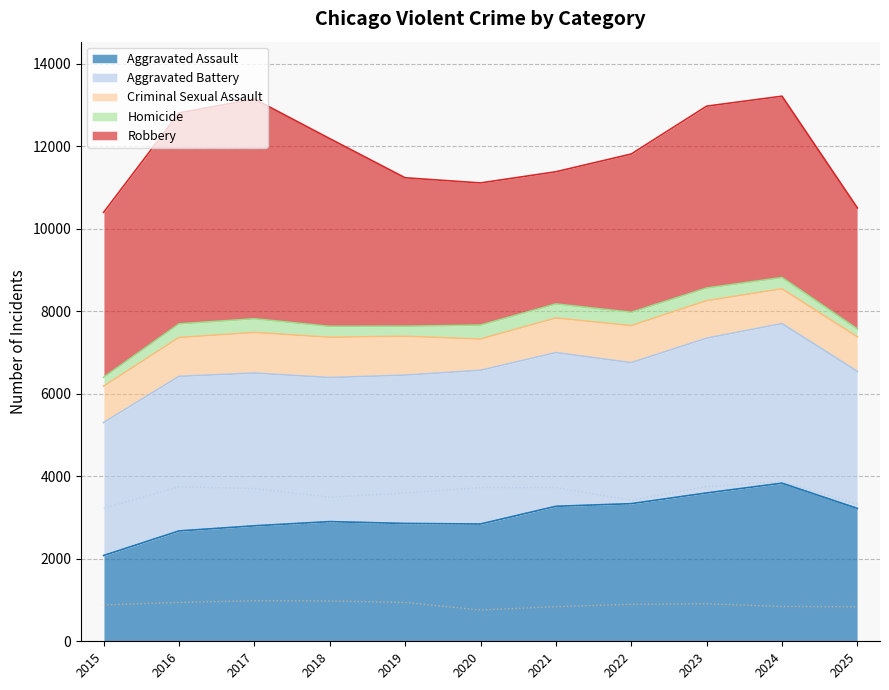

What is the maximum value for Aggravated Battery?

3868